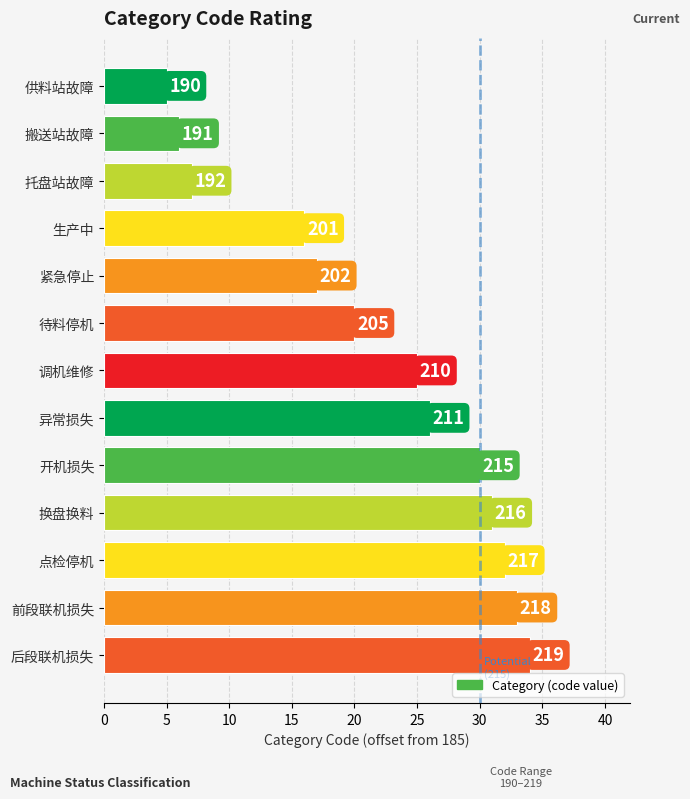

Are the bars horizontal?

Yes